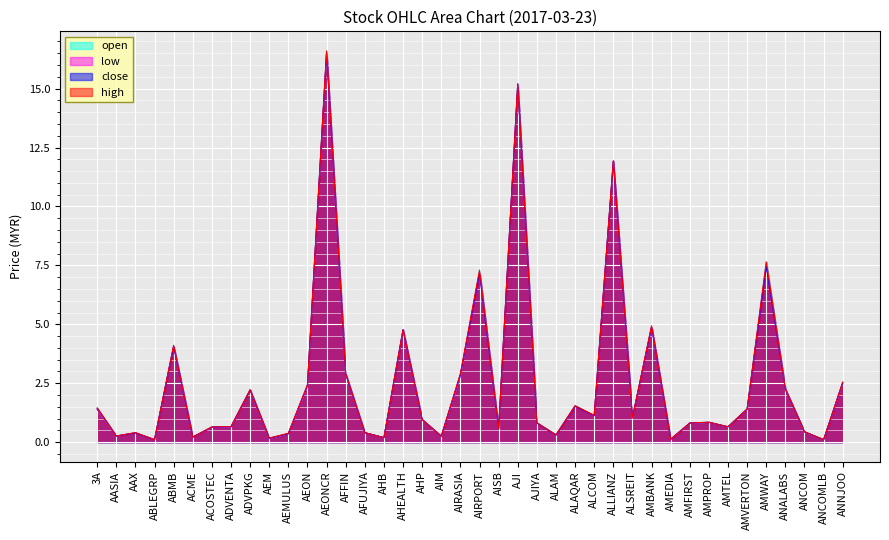

What is the minimum value shown in the chart?

0.1